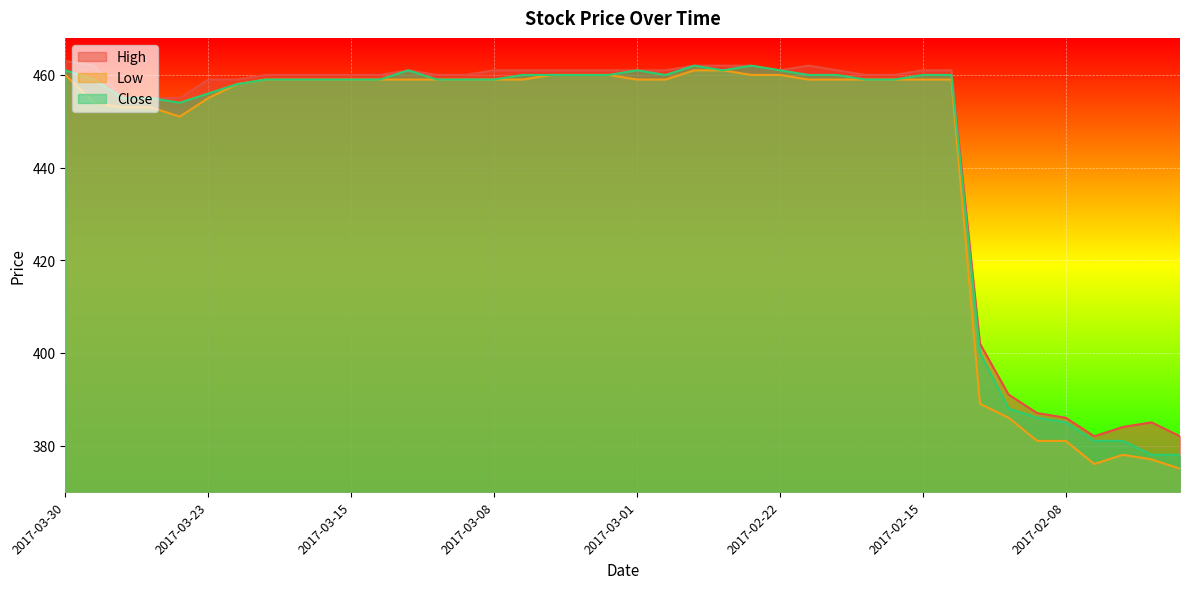

What is the difference between the maximum and second lowest values in the High series?

81